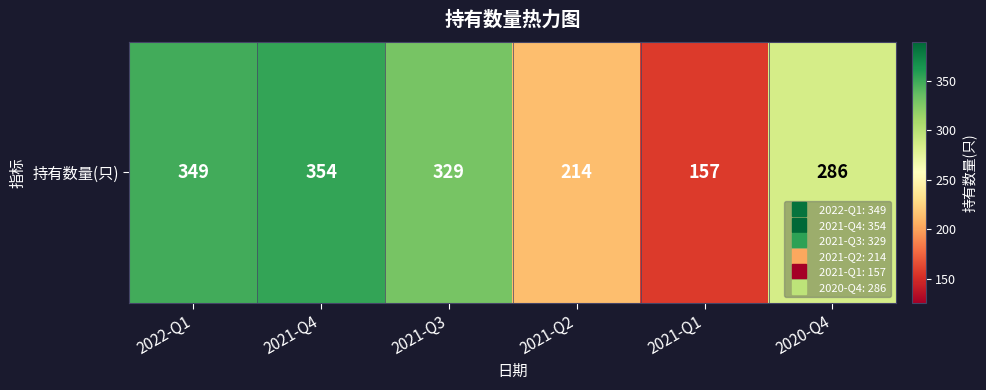

True or false: the data shows 110 at 2020-Q4.

False